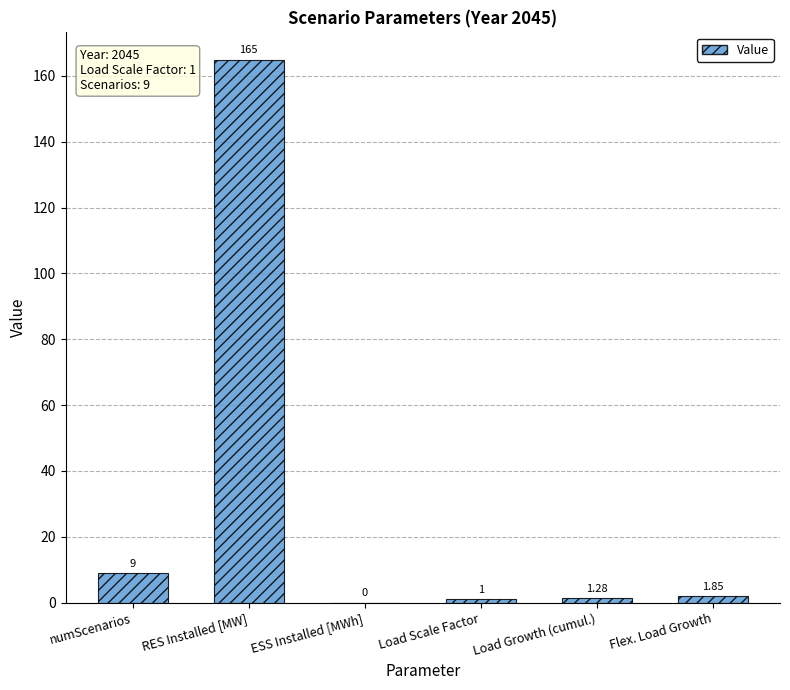

What value does the data have at RES Installed [MW]?

165.0